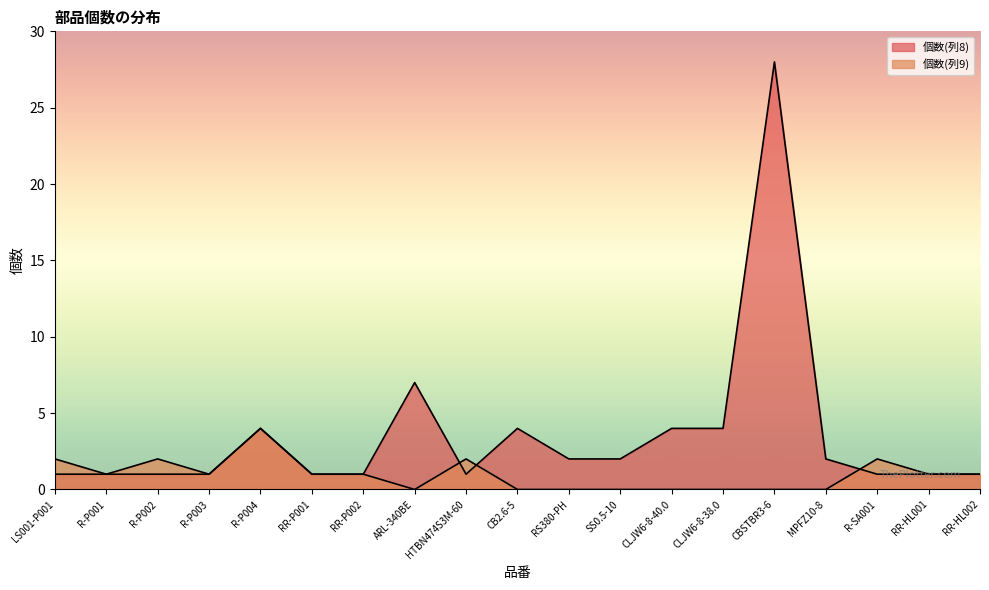

What is the sum of the 個数(列9) values at HTBN474S3M-60 and R-P004?

6